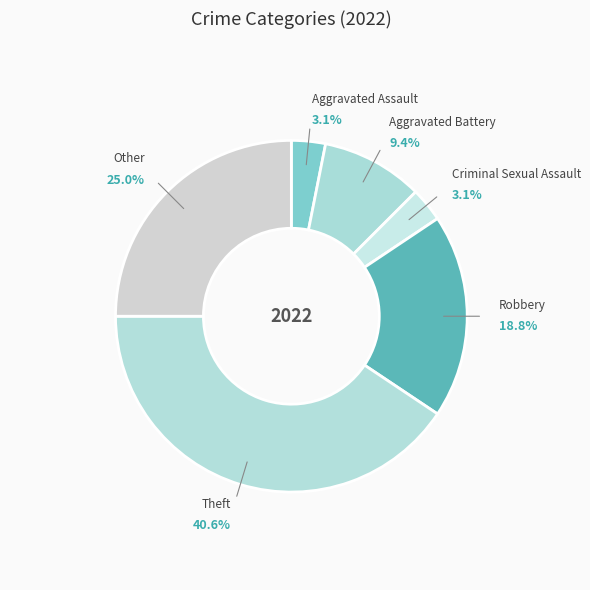

Which slice is the largest?

Theft